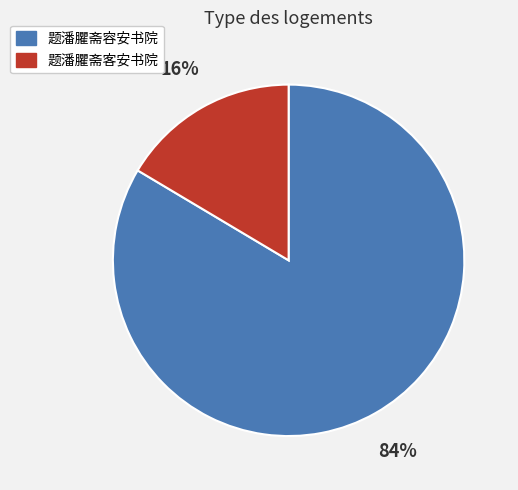

Which category has the biggest portion of the pie?

题潘臞斋容安书院